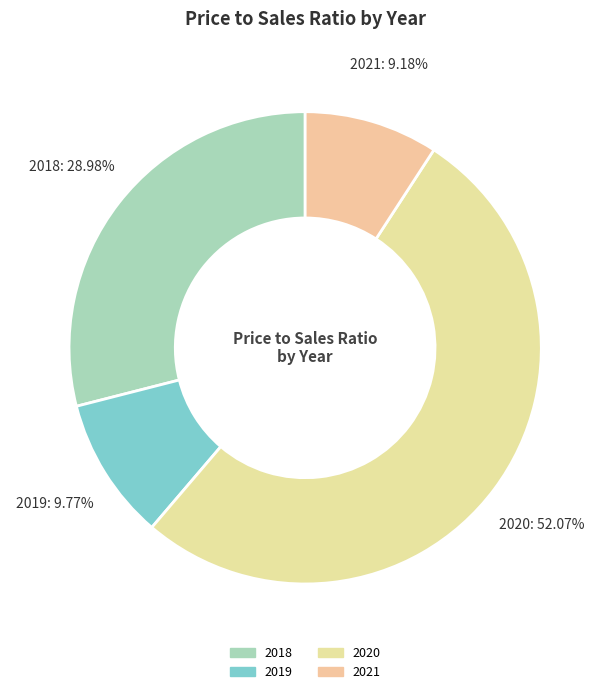

Which slice represents more than half of the pie?

2020